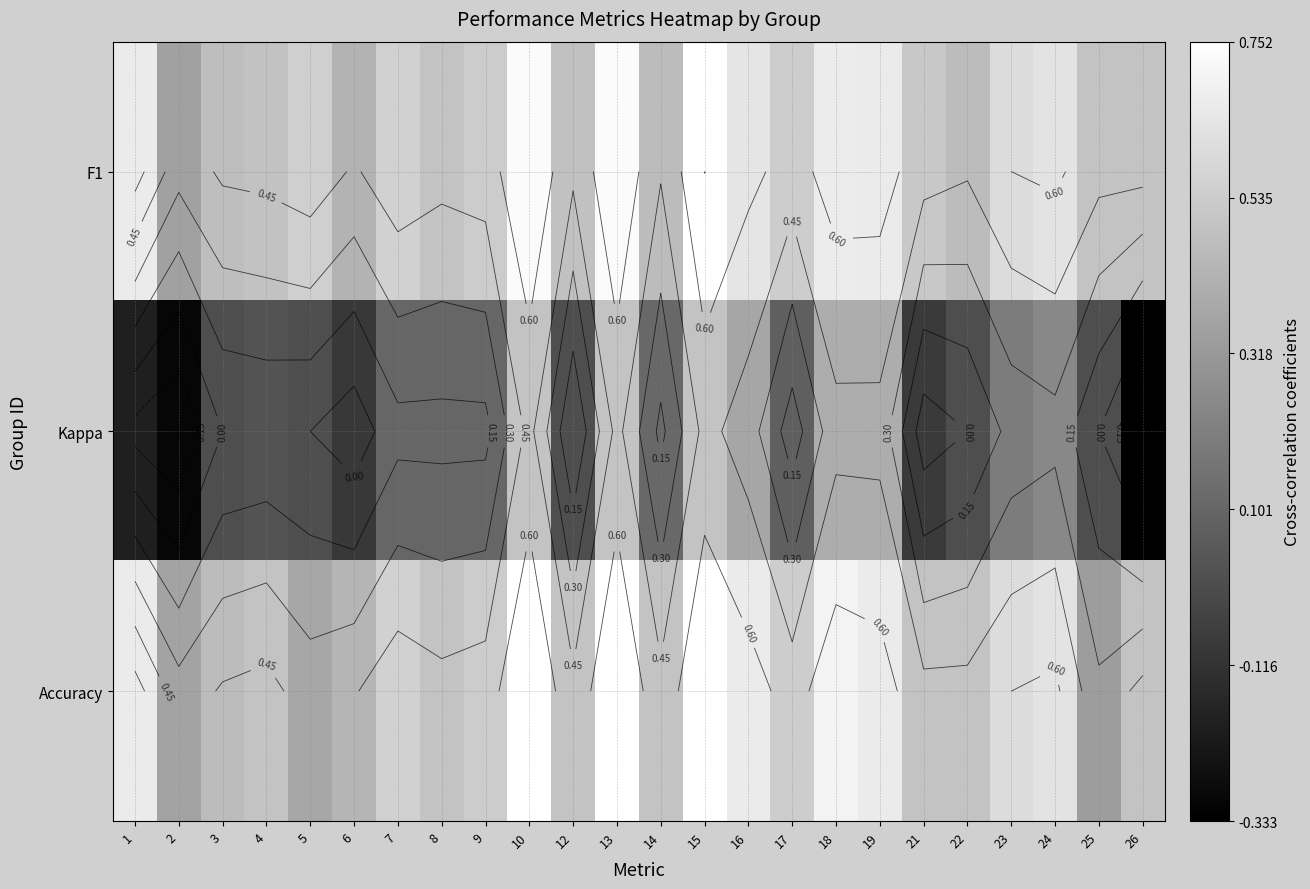

Between 3 and 4, which is larger?

4